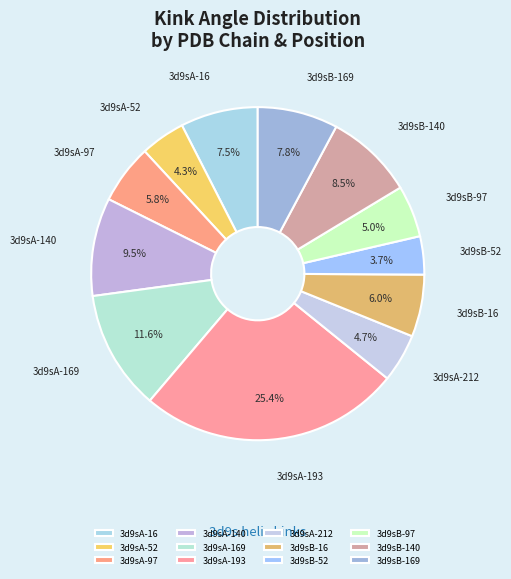

What percentage is the 3d9sB-97 slice, to the nearest percent?

5%